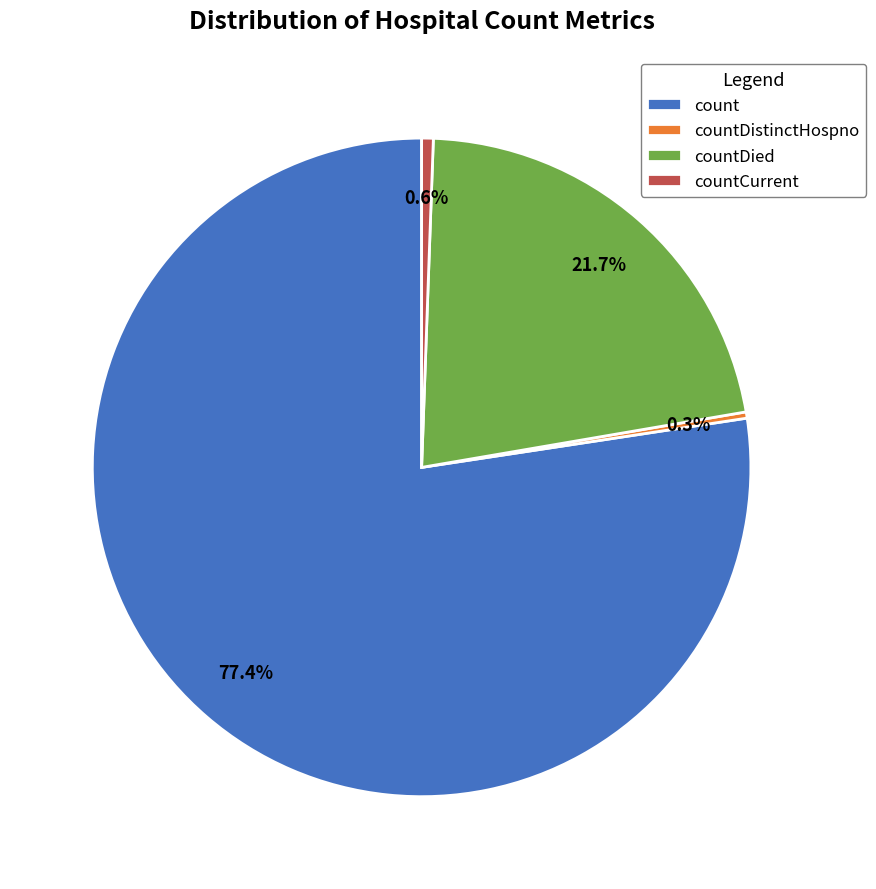

Which category has the biggest portion of the pie?

count